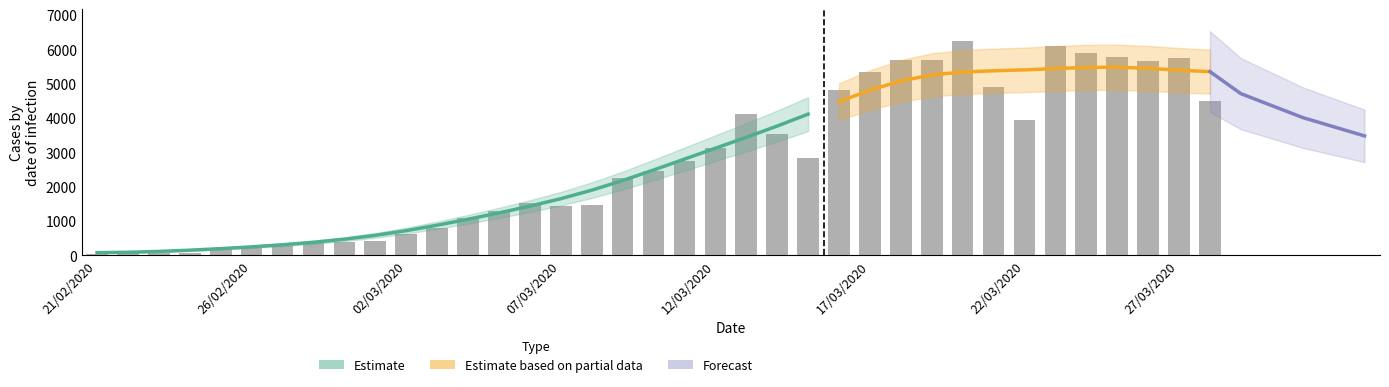

What is the value of the 2nd bar from the left?

57